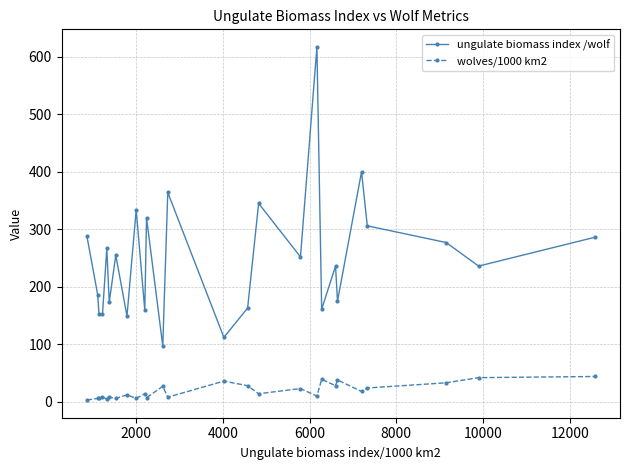

Which series has the widest spread of values?

ungulate biomass index /wolf